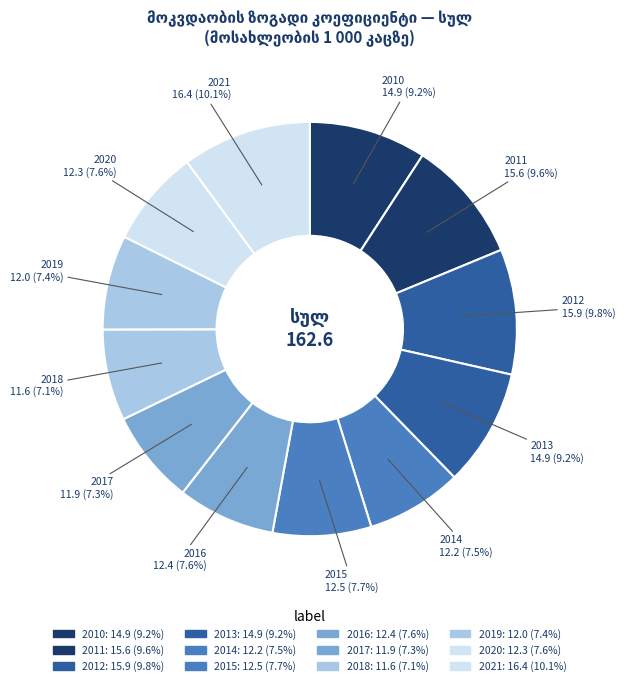

Does 2020 account for over 50% of the chart?

No